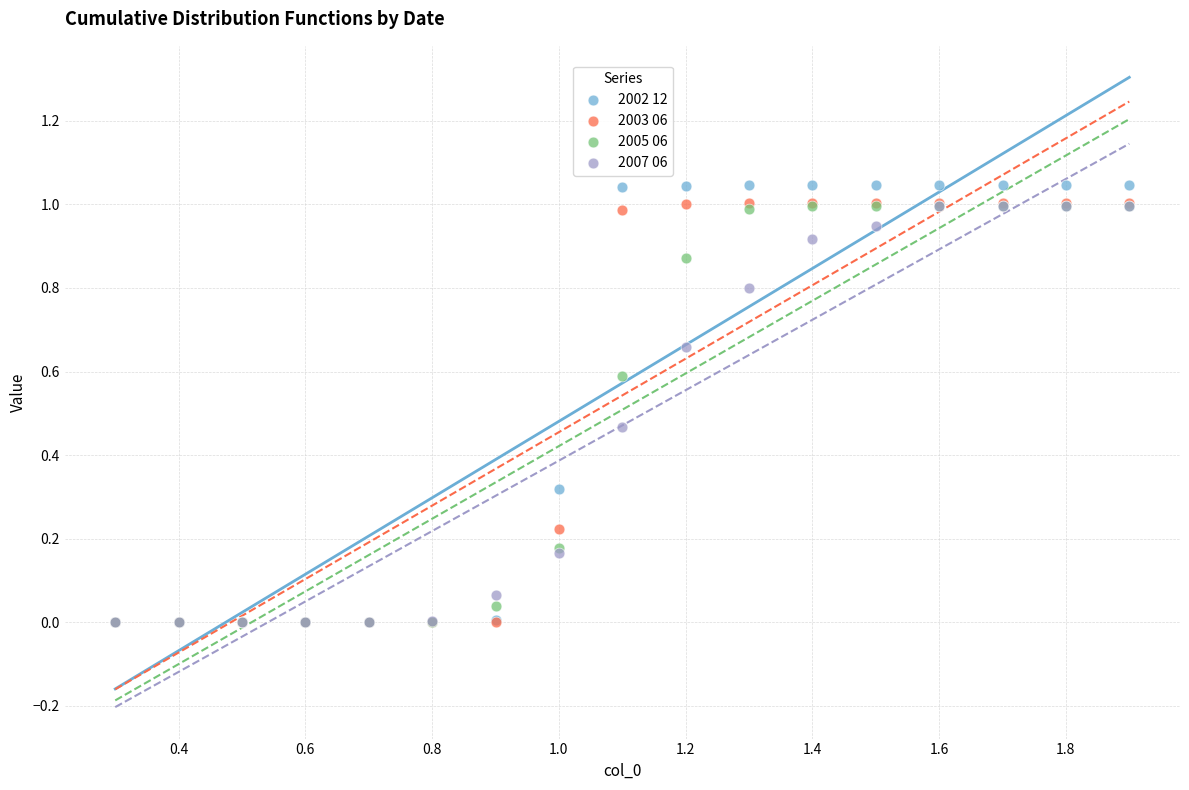

What are all the series names shown in the legend?

2002 12, 2003 06, 2005 06, 2007 06